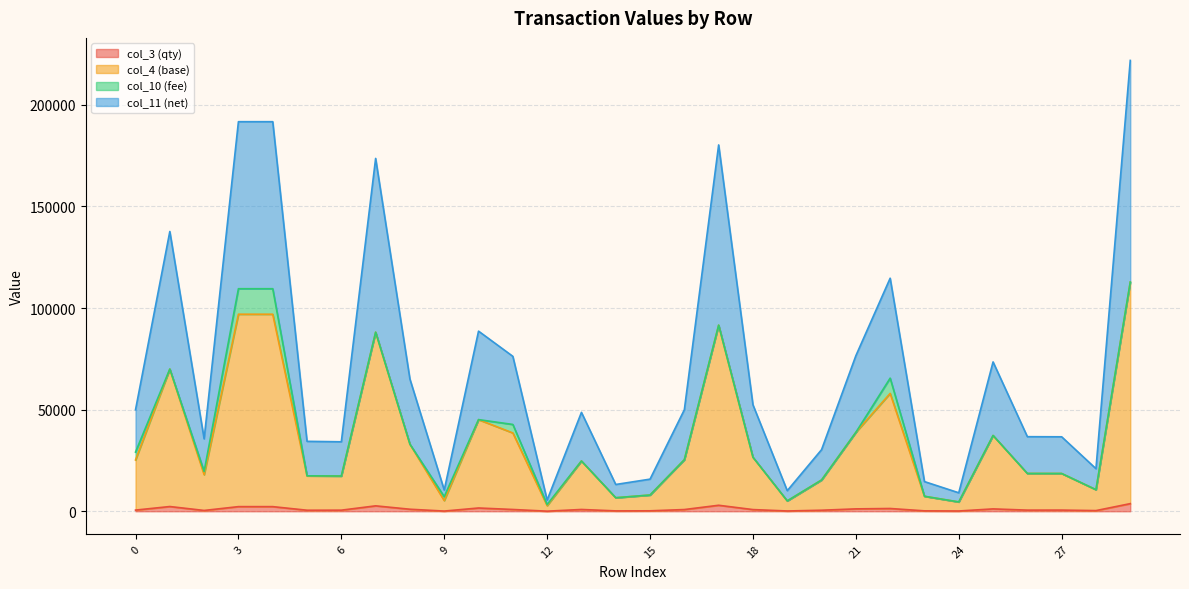

What is the lowest value of the col_11 (net) series?

2756.2